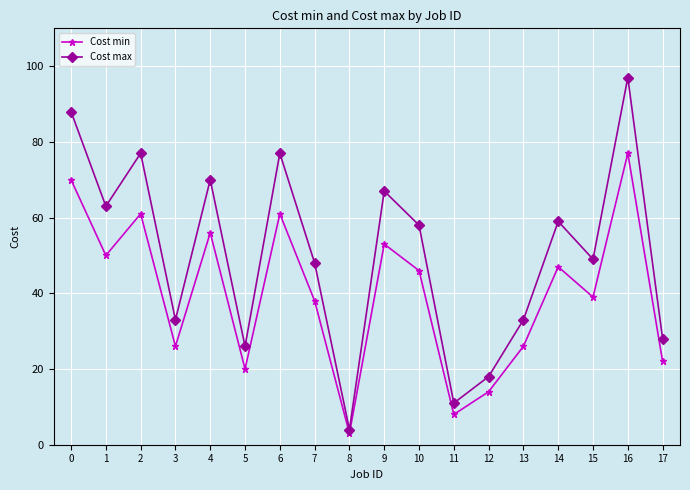

What is the value of the Cost max point at the 6th from the left?

26